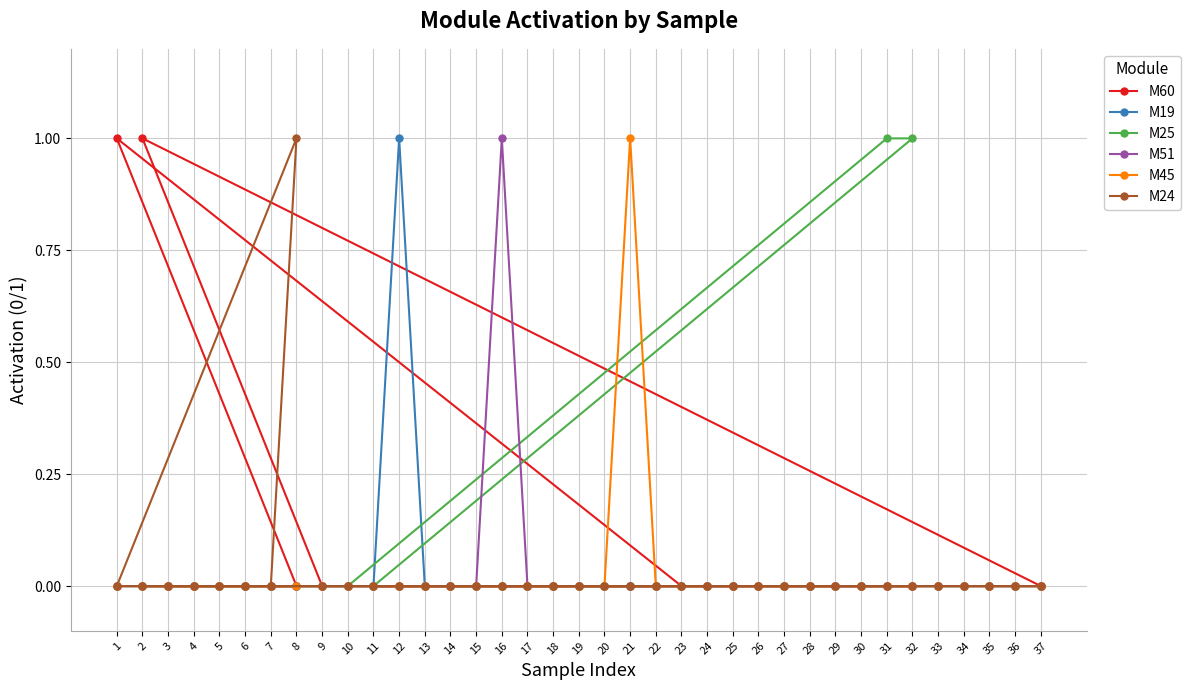

What is the sum of all M45 values?

1